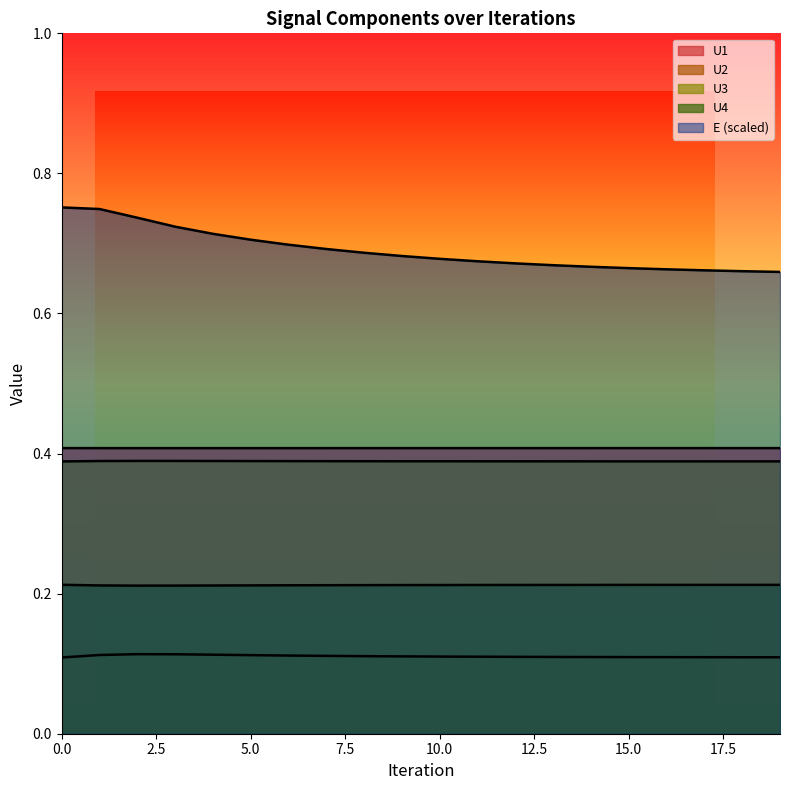

What is the value of the U2 point at the 6th from the left?

0.1